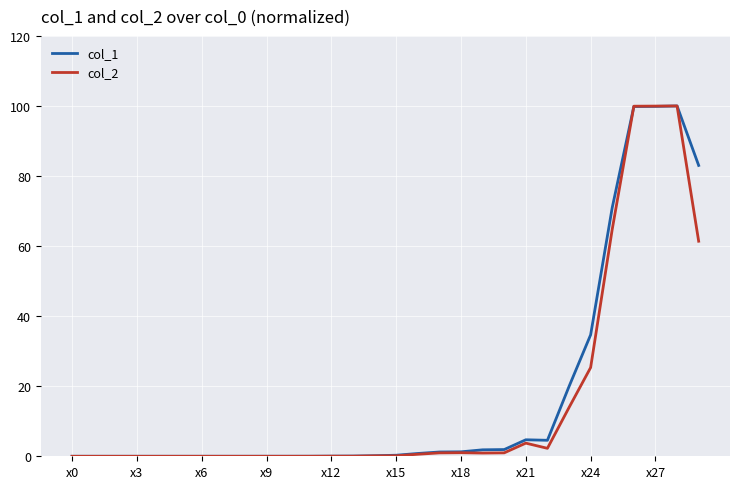

What is the maximum value for col_2?

100.0